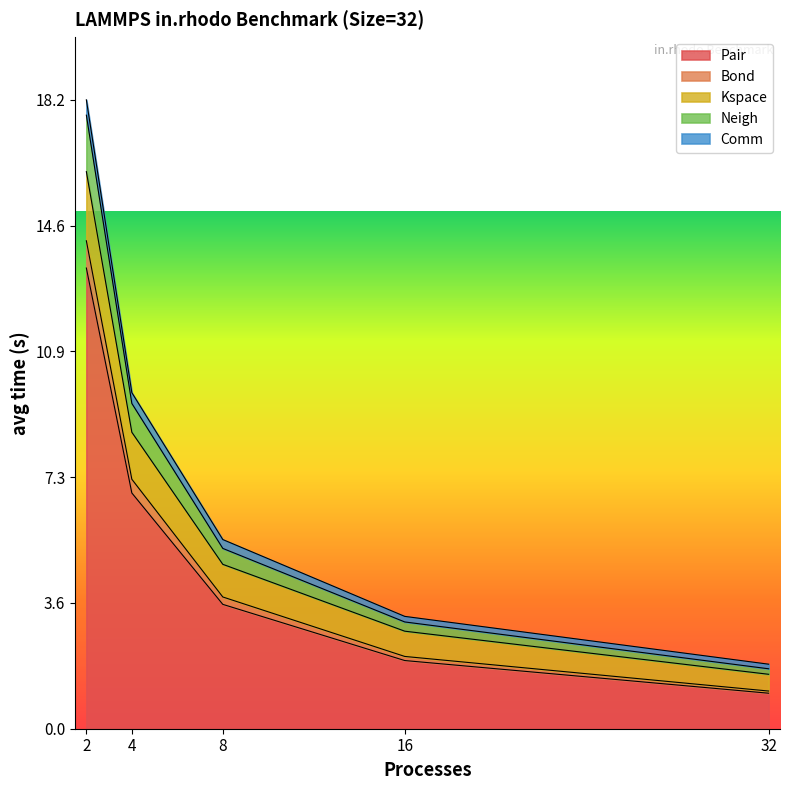

Between 2 and 16, which is larger?

2